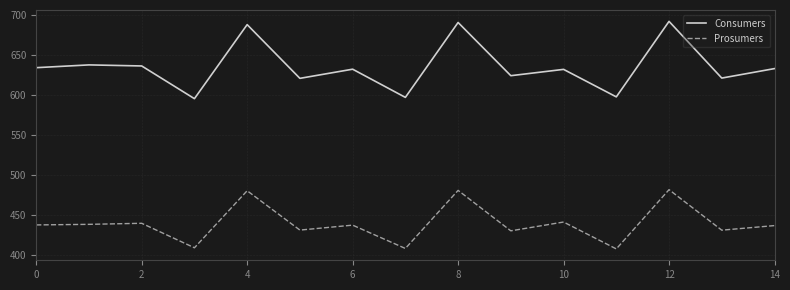

Which series has the largest range (max minus min)?

Consumers